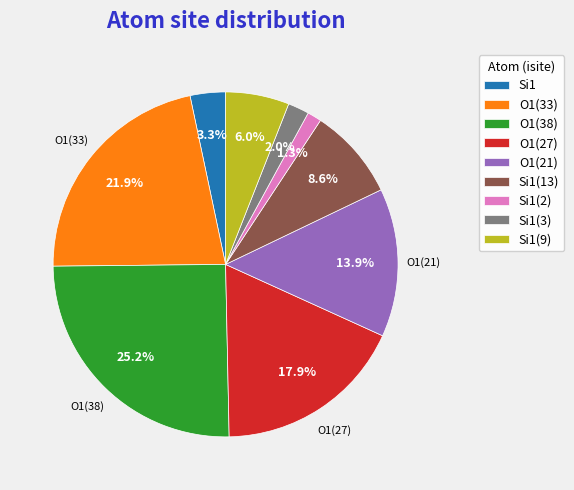

Rank the categories by value from highest to lowest.

O1(38), O1(33), O1(27), O1(21), Si1(13), Si1(9), Si1, Si1(3), Si1(2)